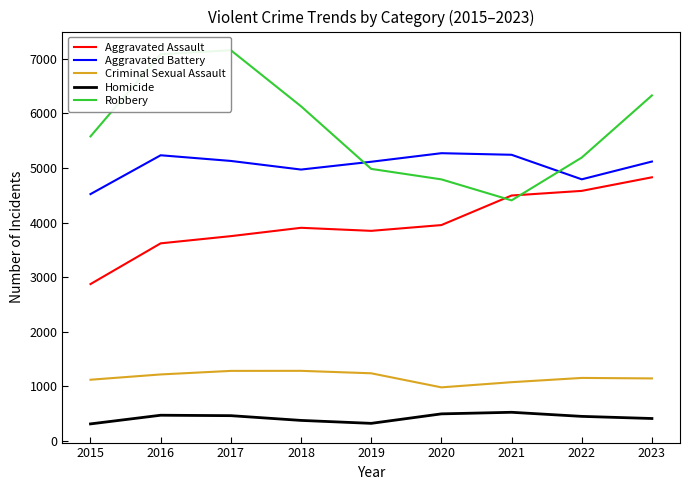

Reading left to right, extract all data points from this chart.

Aggravated Assault: 2871	3618	3750	3903	3847	3953	4495	4580	4829
Aggravated Battery: 4521	5233	5129	4971	5114	5271	5242	4792	5118
Criminal Sexual Assault: 1117	1214	1279	1280	1235	977	1072	1150	1141
Homicide: 307	466	458	371	317	491	520	445	406
Robbery: 5579	7086	7159	6131	4983	4791	4406	5191	6330